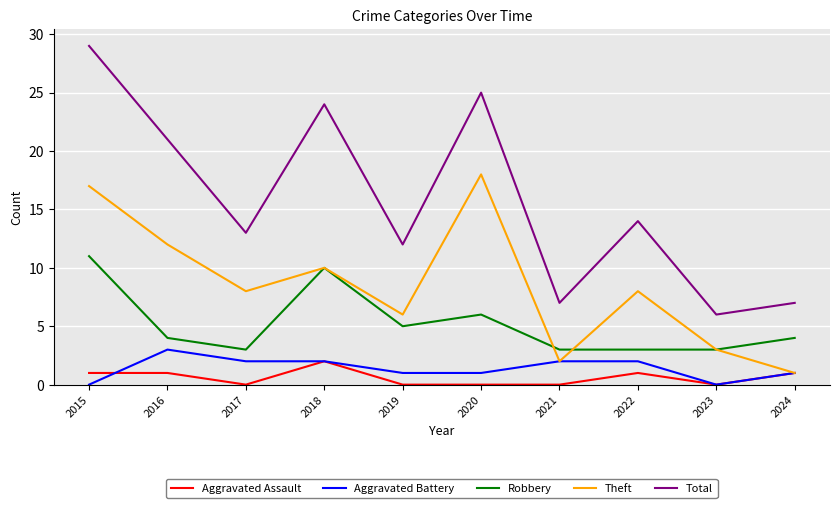

True or false: Aggravated Battery and Total intersect in this chart.

False